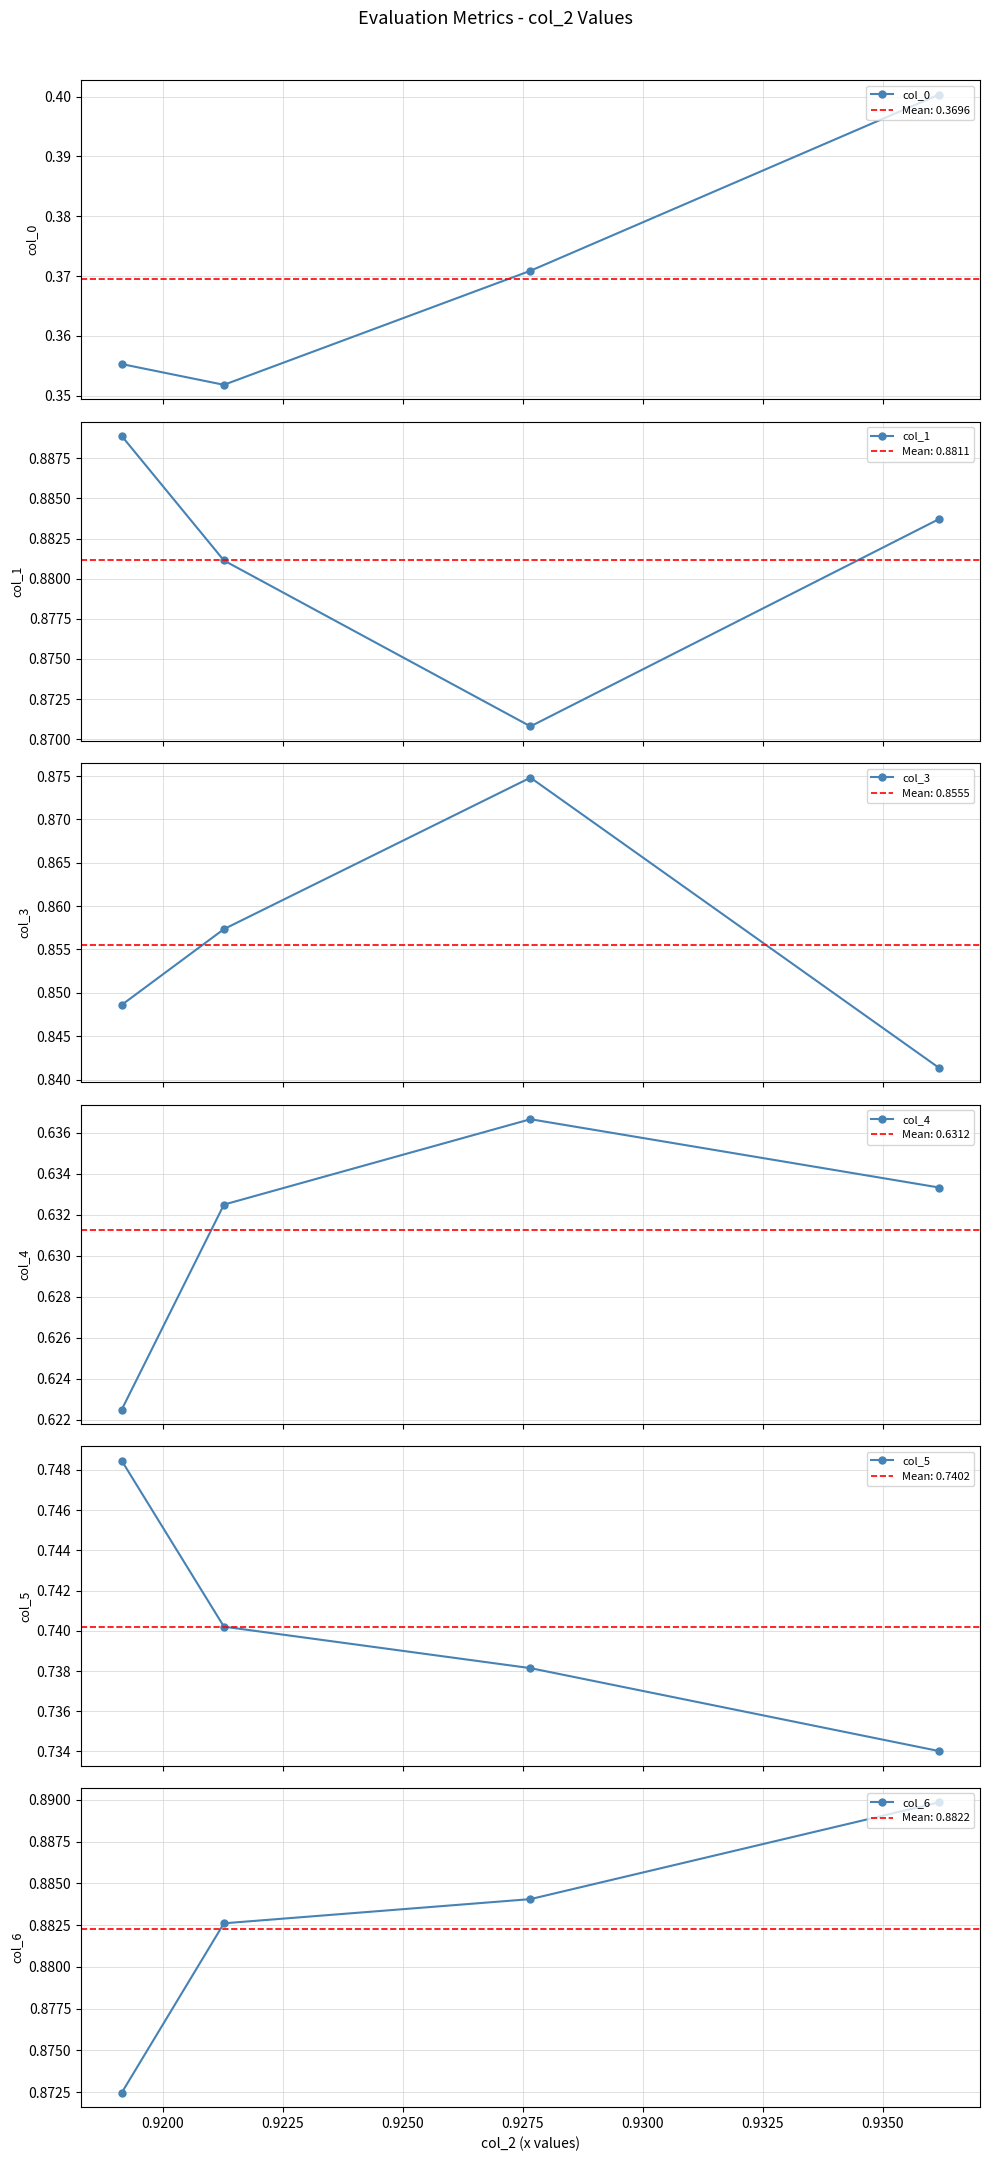

True or false: col_1 and col_6 cross at least once.

True